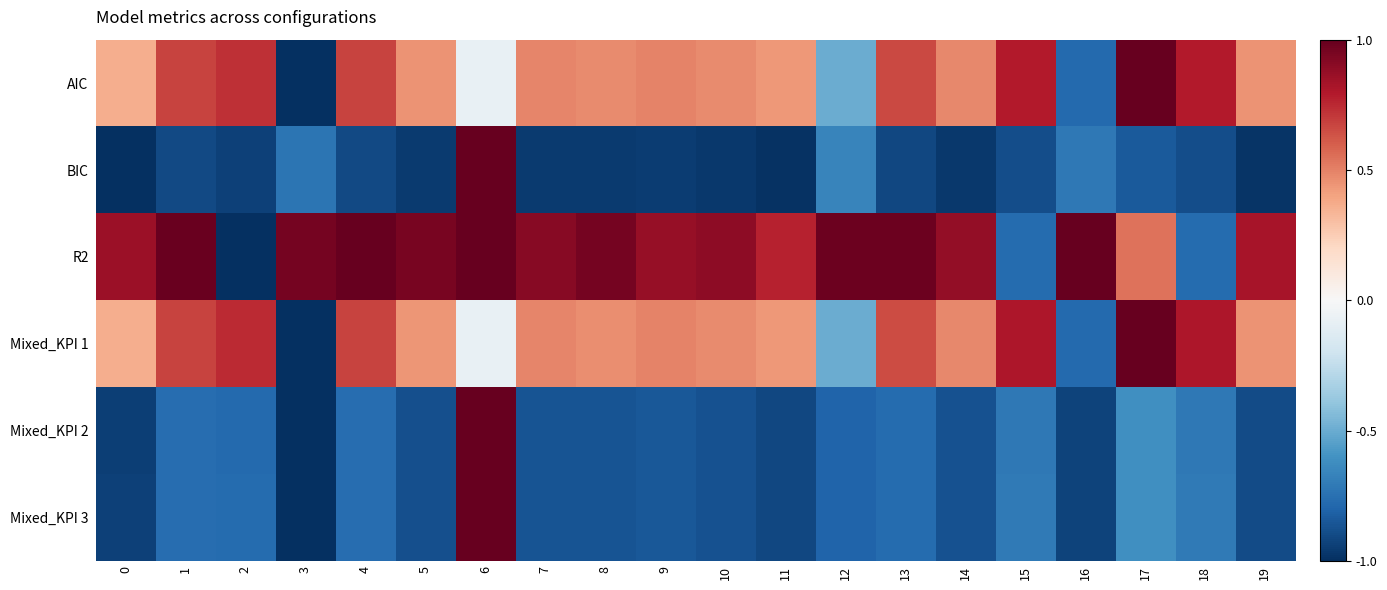

Reading left to right, list all the values displayed in this chart.

AIC: 0=0.4	1=0.7	2=0.7	3=-1.0	4=0.7	5=0.4	6=-0.1	7=0.5	8=0.5	9=0.5	10=0.5	11=0.4	12=-0.5	13=0.7	14=0.5	15=0.8	16=-0.8	17=1.0	18=0.8	19=0.4
BIC: 0=-1.0	1=-0.9	2=-0.9	3=-0.7	4=-0.9	5=-1.0	6=1.0	7=-1.0	8=-1.0	9=-0.9	10=-1.0	11=-1.0	12=-0.7	13=-0.9	14=-1.0	15=-0.9	16=-0.7	17=-0.8	18=-0.9	19=-1.0
R2: 0=0.9	1=1.0	2=-1.0	3=1.0	4=1.0	5=1.0	6=1.0	7=0.9	8=1.0	9=0.9	10=0.9	11=0.8	12=1.0	13=1.0	14=0.9	15=-0.8	16=1.0	17=0.5	18=-0.8	19=0.8
Mixed_KPI 1: 0=0.4	1=0.7	2=0.7	3=-1.0	4=0.7	5=0.4	6=-0.1	7=0.5	8=0.5	9=0.5	10=0.5	11=0.4	12=-0.5	13=0.7	14=0.5	15=0.8	16=-0.8	17=1.0	18=0.8	19=0.4
Mixed_KPI 2: 0=-0.9	1=-0.8	2=-0.8	3=-1.0	4=-0.8	5=-0.9	6=1.0	7=-0.9	8=-0.9	9=-0.8	10=-0.9	11=-0.9	12=-0.8	13=-0.8	14=-0.9	15=-0.7	16=-0.9	17=-0.6	18=-0.7	19=-0.9
Mixed_KPI 3: 0=-0.9	1=-0.8	2=-0.8	3=-1.0	4=-0.8	5=-0.9	6=1.0	7=-0.9	8=-0.9	9=-0.8	10=-0.9	11=-0.9	12=-0.8	13=-0.8	14=-0.9	15=-0.7	16=-0.9	17=-0.6	18=-0.7	19=-0.9